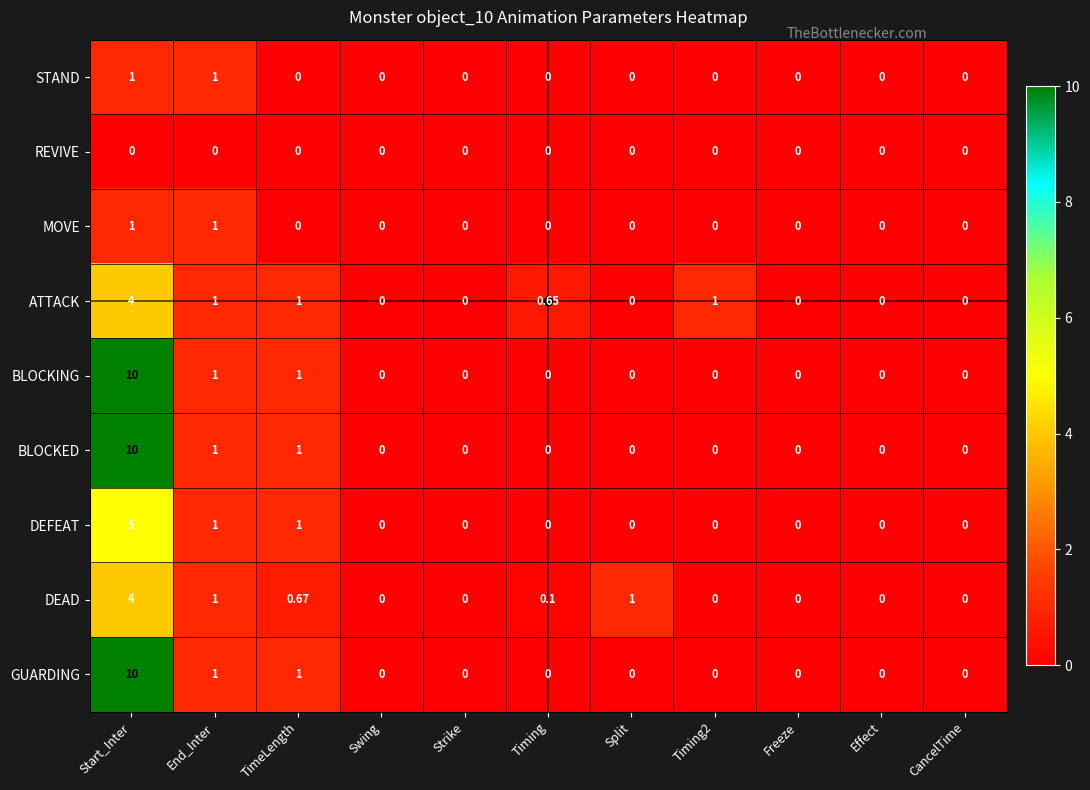

What is the greatest value displayed?

10.0